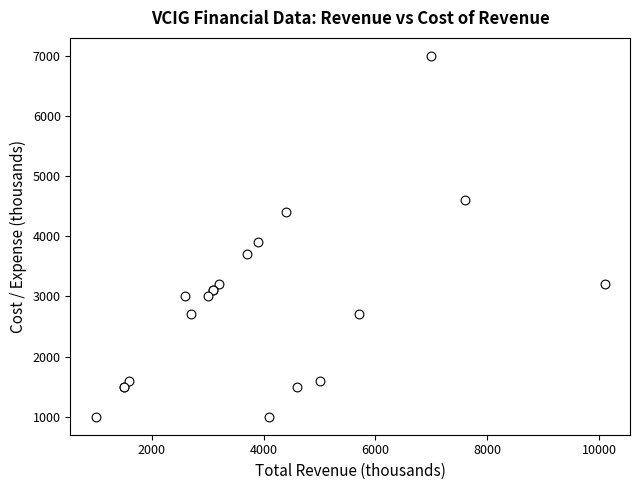

What Y value in the scatter plot is closest to 4000?

3900